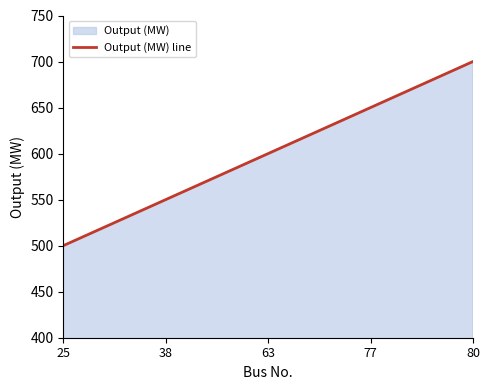

Does the chart have visible grid lines?

No